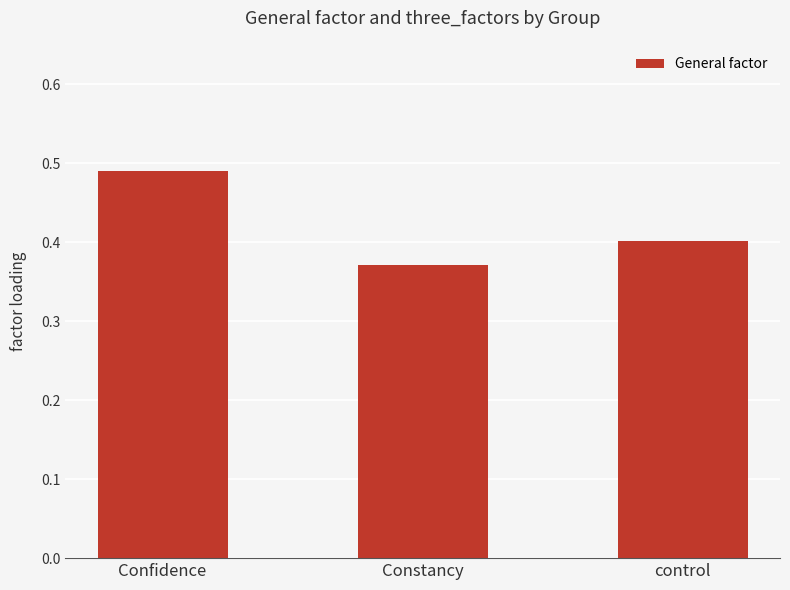

What position from the left is control?

3